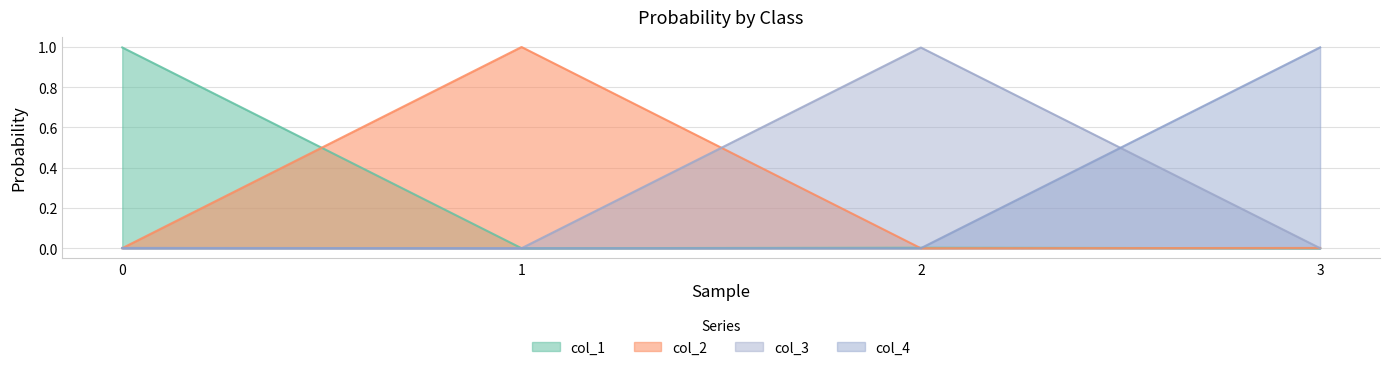

The value of col_1 at 2 is 0.0. True or false?

True